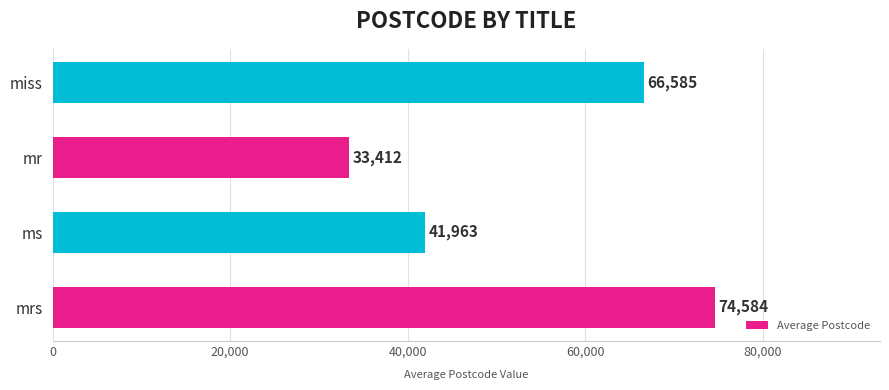

What is the ratio of the value at ms to the value at miss?

0.6